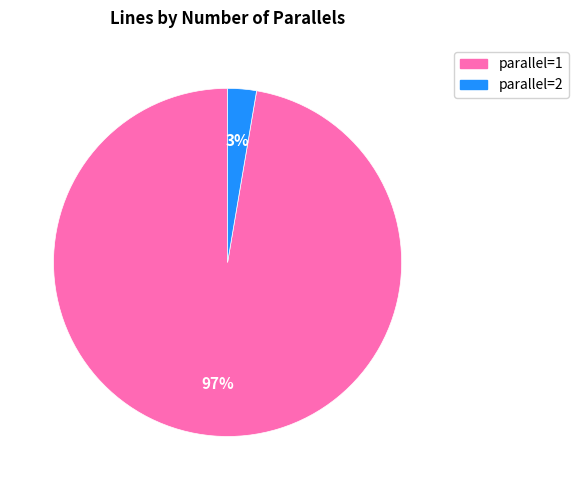

Which slice is the largest?

parallel=1